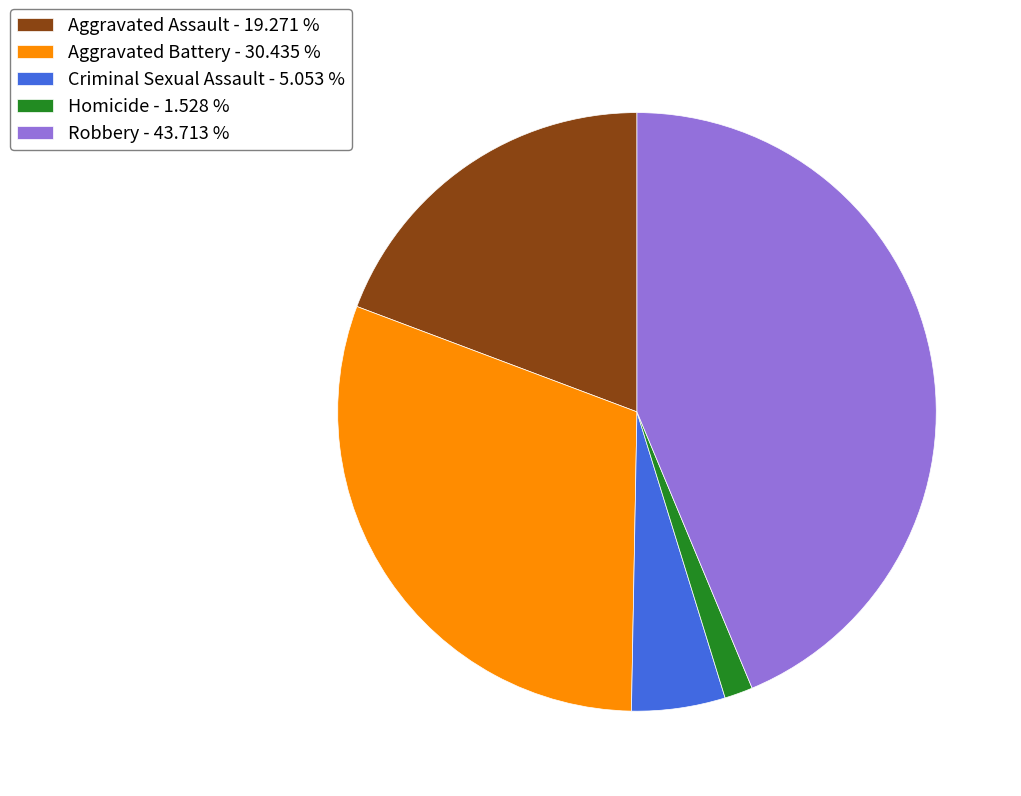

Is it true that Criminal Sexual Assault is 5% of the pie?

True